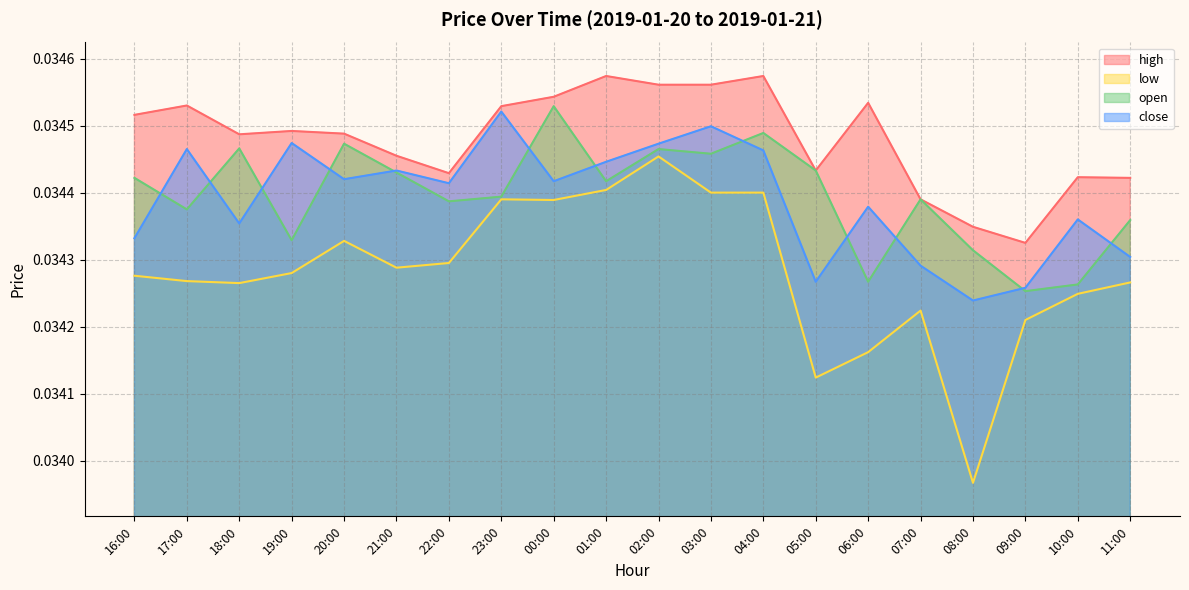

What are all the series names shown in the legend?

high, low, open, close